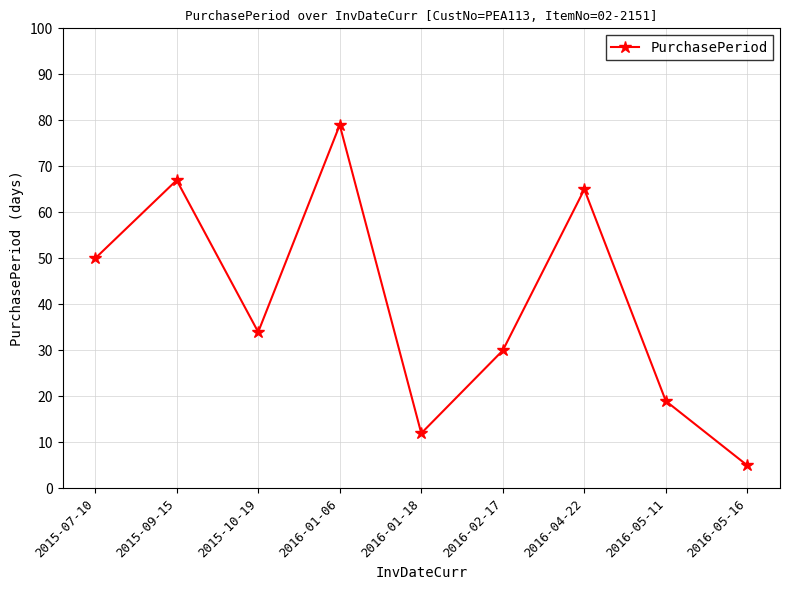

Between 2016-01-06 and 2015-07-10, which is larger?

2016-01-06